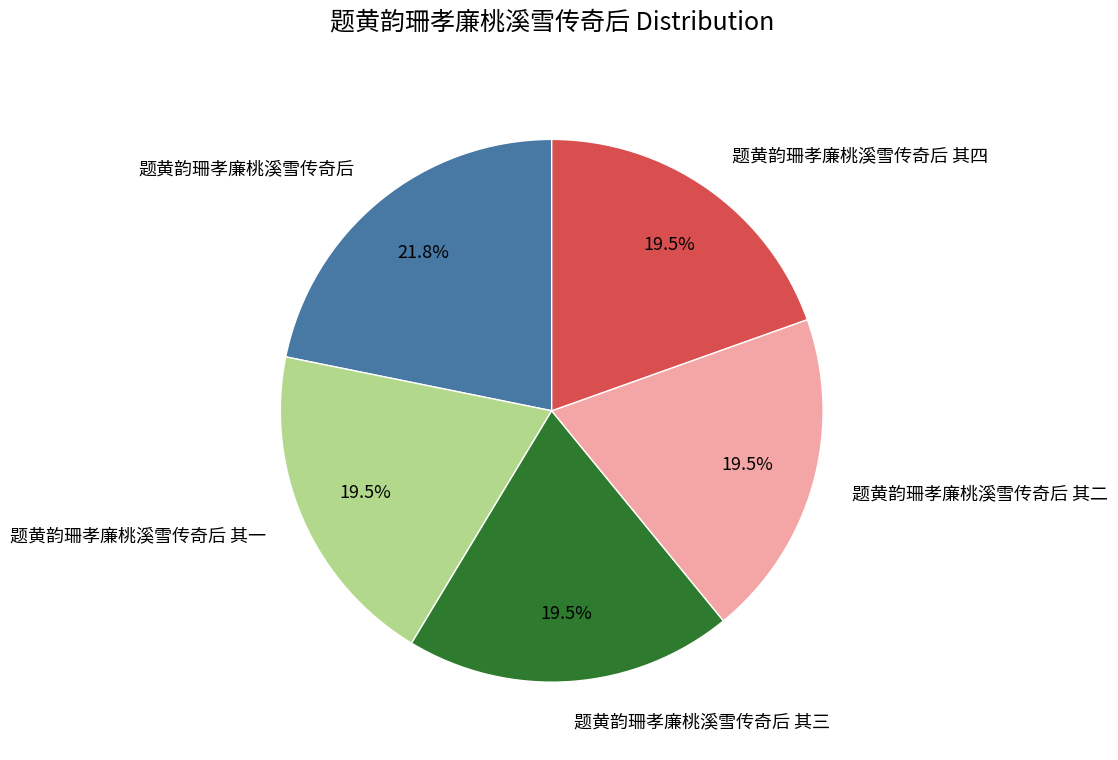

Is 题黄韵珊孝廉桃溪雪传奇后 the majority of the pie?

No